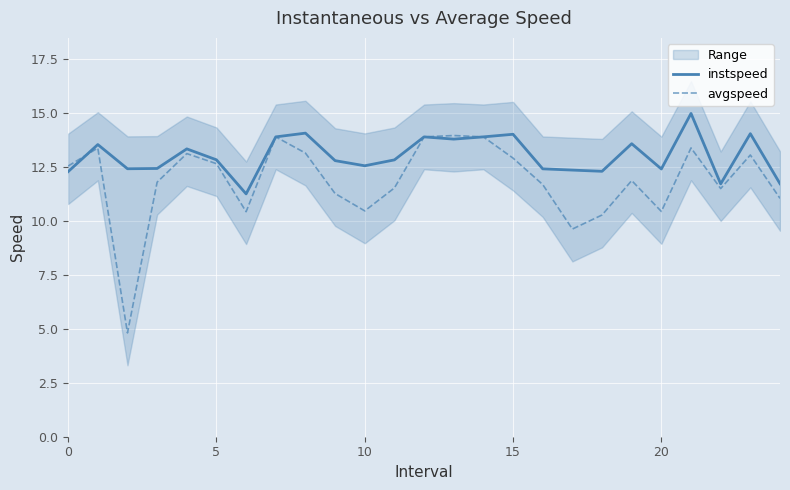

What is the value of the instspeed point at the 3rd from the left?

12.4